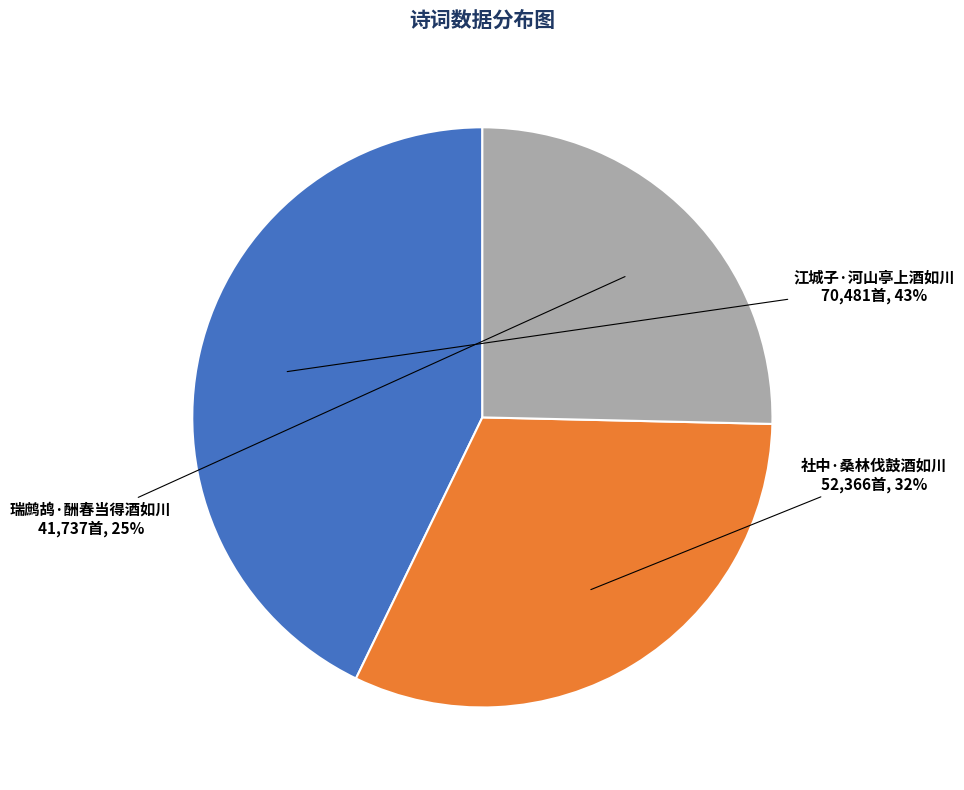

What is the ratio of the value at 瑞鹧鸪·酬春当得酒如川 to the value at 社中·桑林伐鼓酒如川?

0.8